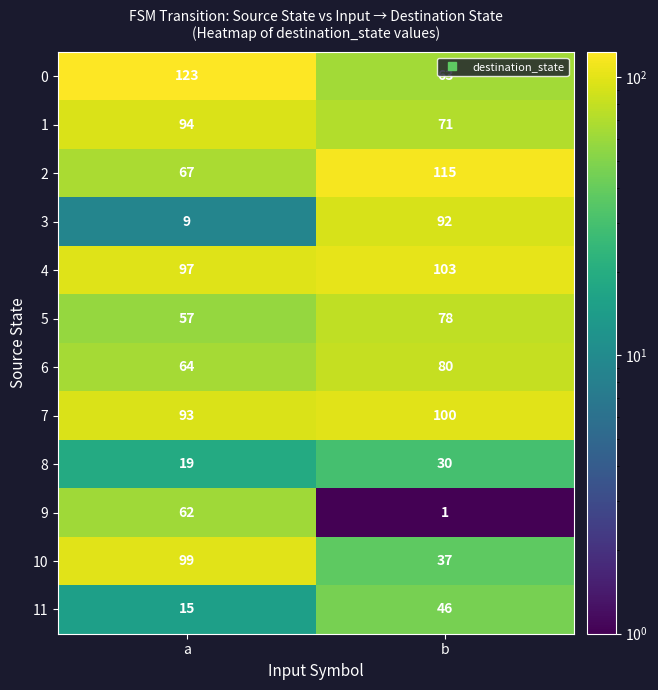

At which category does the chart reach its peak across all series?

a